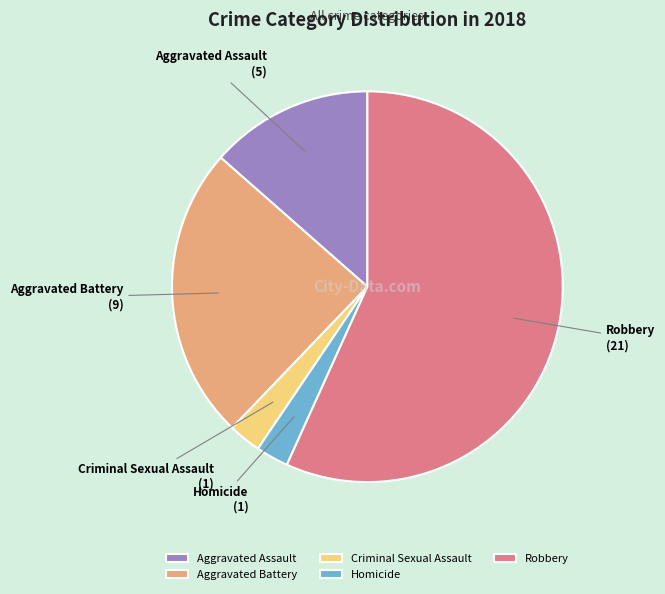

The Homicide slice represents 3% of the pie. True or false?

True